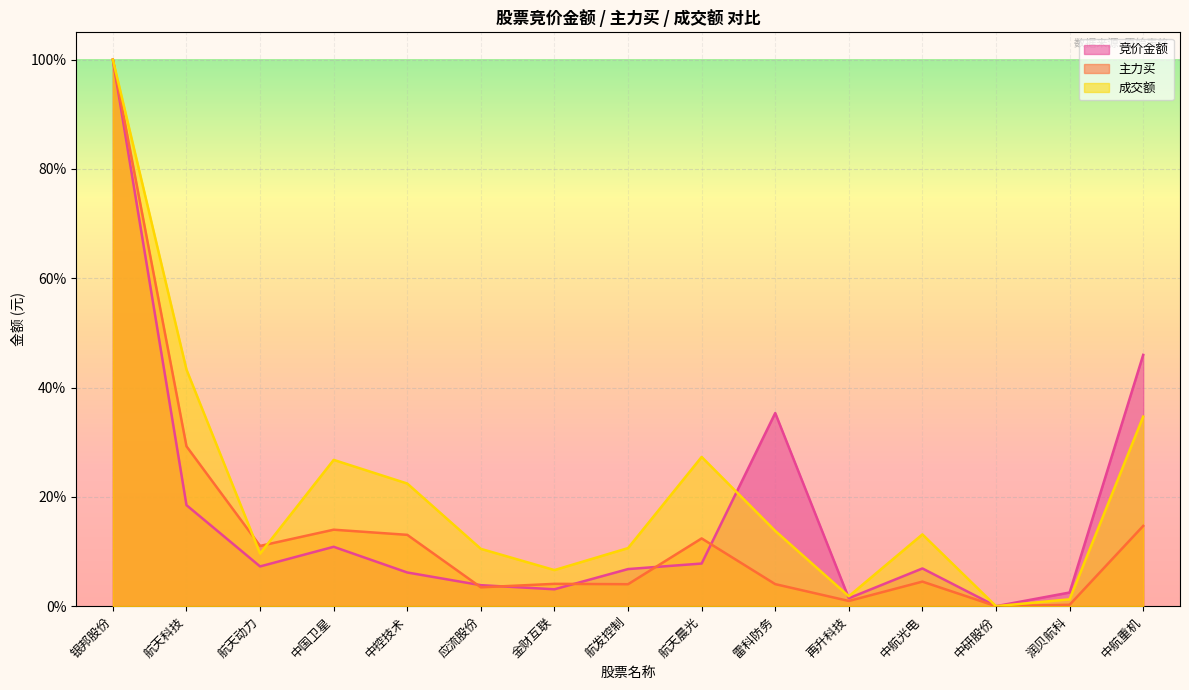

Is the value of 成交额 at 中控技术 greater than the value of 竞价金额 at 雷科防务?

No